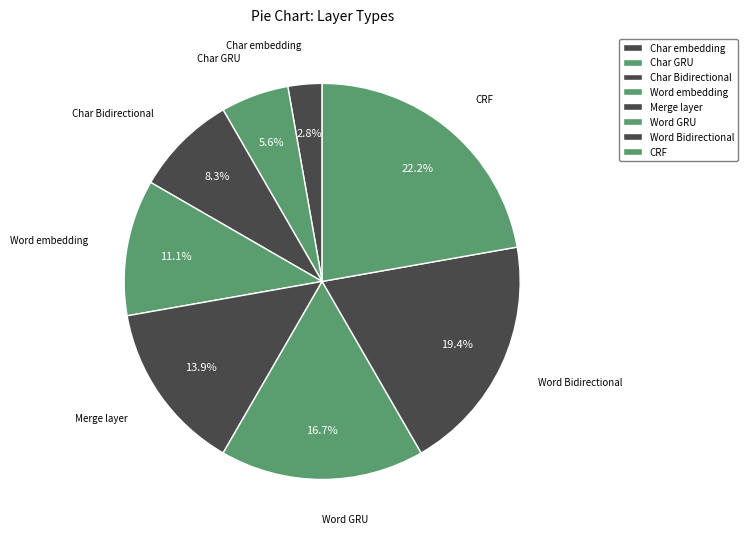

How many slices are in this pie chart?

8